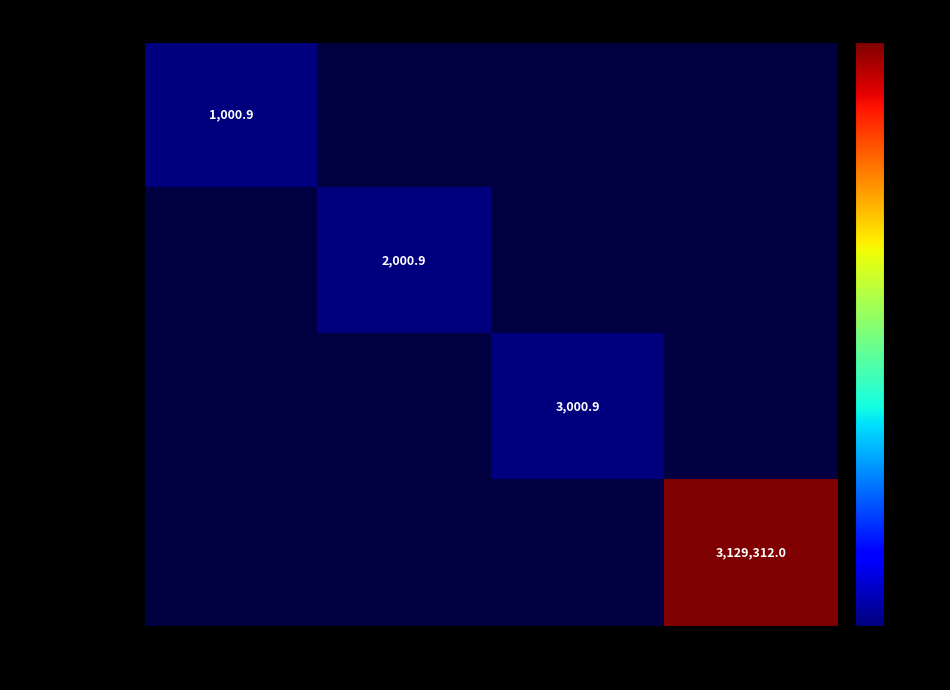

List the series in order of their overall mean, lowest first.

SVRO-0001, SVRO-0002, SVRO-0003, SVRO-0004